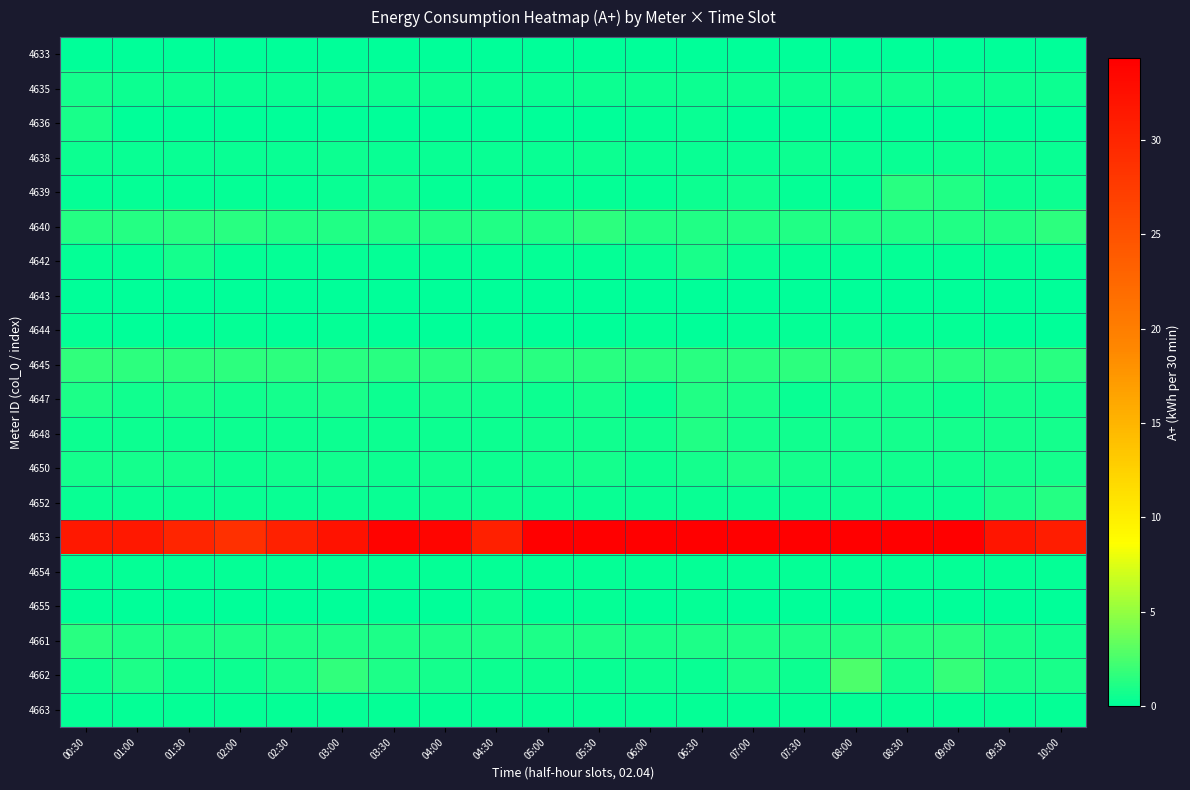

Which category has the highest value across all series?

06:00